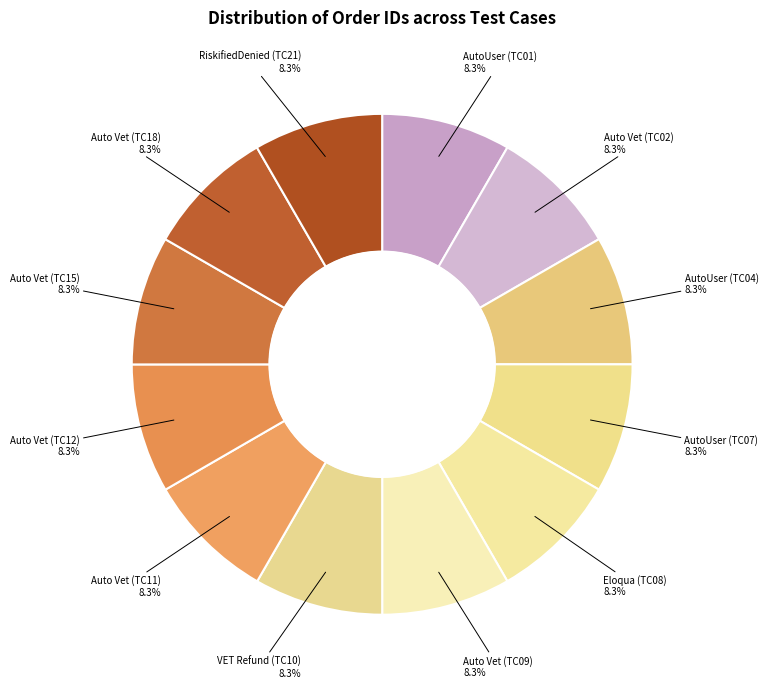

How many slices are in this pie chart?

12